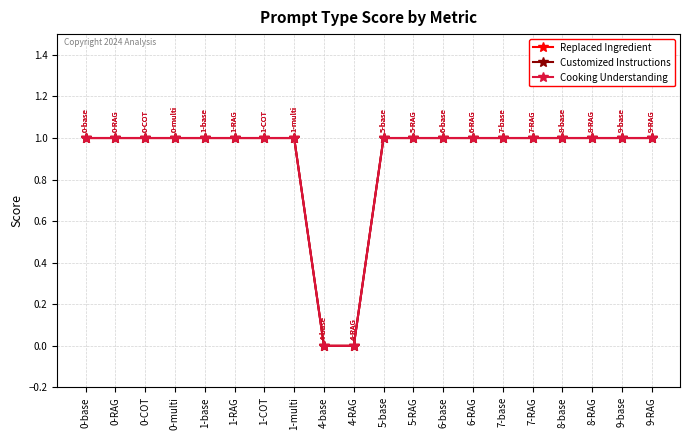

Reading left to right, what are all the values shown in this chart?

Replaced Ingredient: 0-base=1	0-RAG=1	0-COT=1	0-multi=1	1-base=1	1-RAG=1	1-COT=1	1-multi=1	4-base=0	4-RAG=0	5-base=1	5-RAG=1	6-base=1	6-RAG=1	7-base=1	7-RAG=1	8-base=1	8-RAG=1	9-base=1	9-RAG=1
Customized Instructions: 0-base=1	0-RAG=1	0-COT=1	0-multi=1	1-base=1	1-RAG=1	1-COT=1	1-multi=1	4-base=0	4-RAG=0	5-base=1	5-RAG=1	6-base=1	6-RAG=1	7-base=1	7-RAG=1	8-base=1	8-RAG=1	9-base=1	9-RAG=1
Cooking Understanding: 0-base=1	0-RAG=1	0-COT=1	0-multi=1	1-base=1	1-RAG=1	1-COT=1	1-multi=1	4-base=0	4-RAG=0	5-base=1	5-RAG=1	6-base=1	6-RAG=1	7-base=1	7-RAG=1	8-base=1	8-RAG=1	9-base=1	9-RAG=1